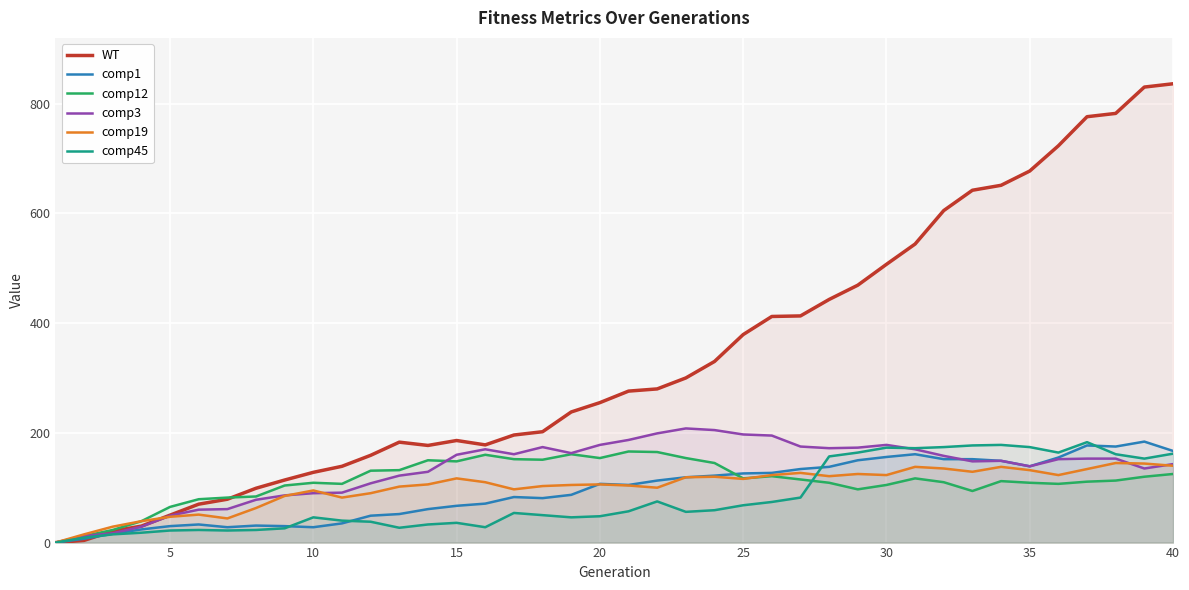

How many values in the comp12 series are below 113?

20